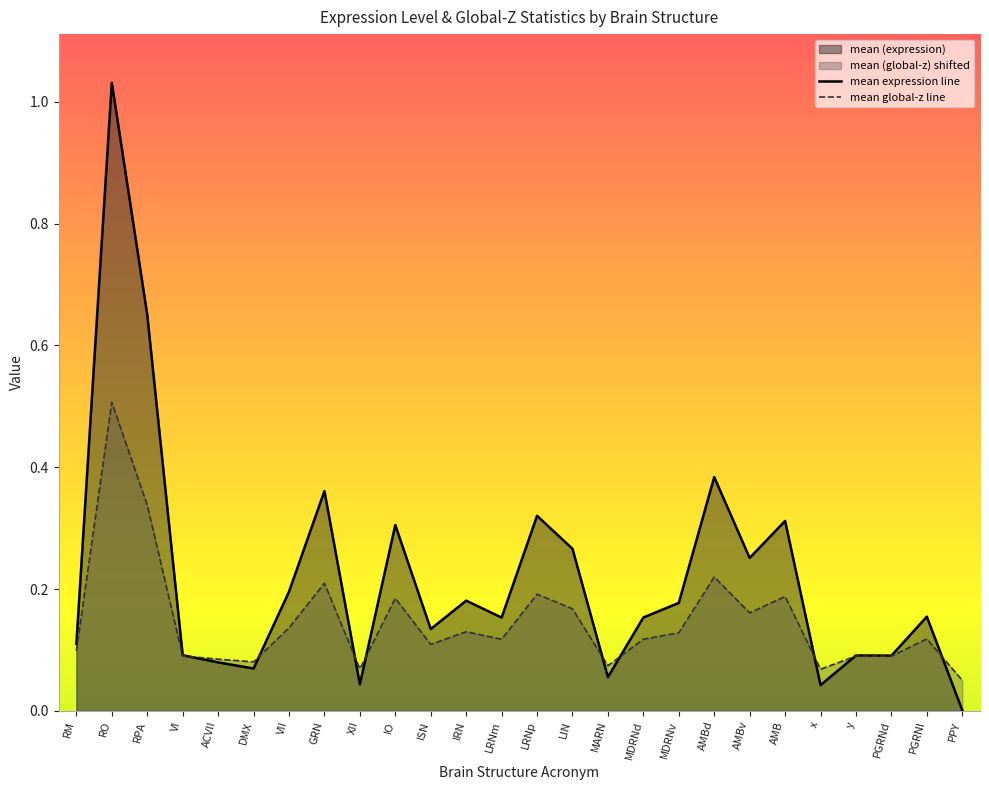

True or false: mean expression line has a value of 0.4 at RPA.

False